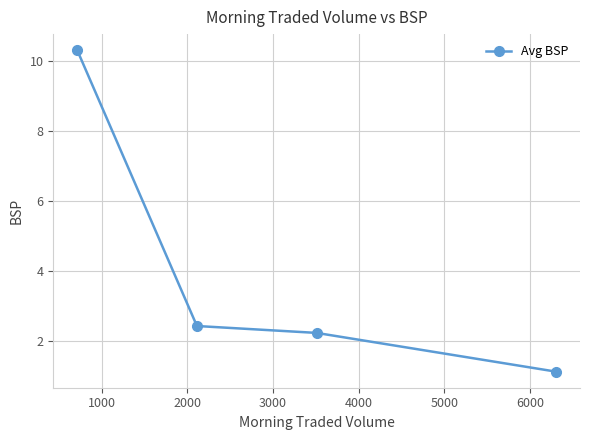

What is the value of the 4th point from the left?

1.1